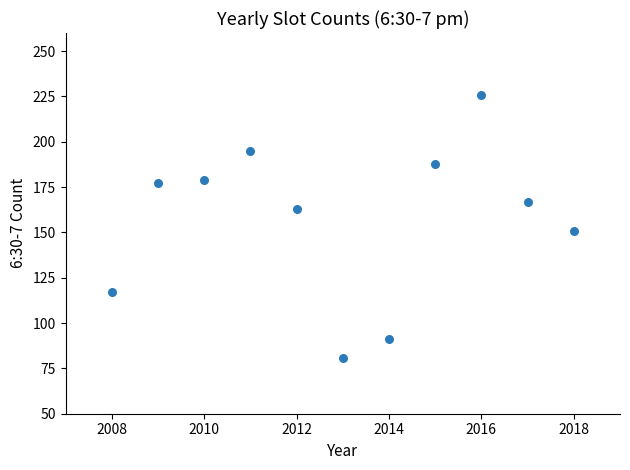

What is the average X value?

2013